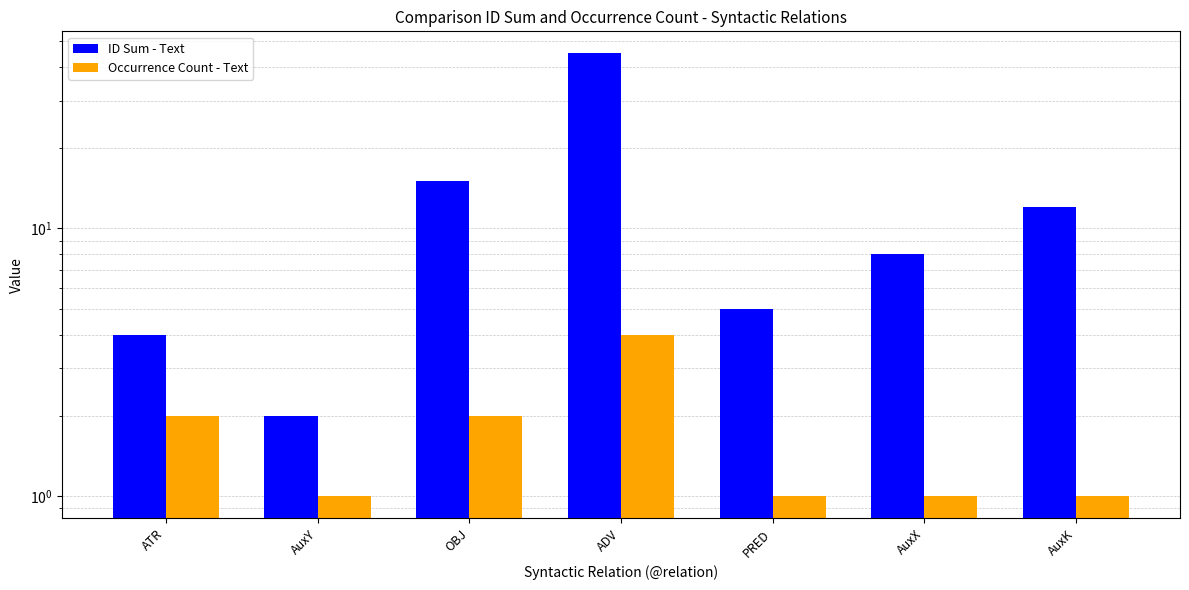

At which label does ID Sum - Text reach its minimum?

AuxY